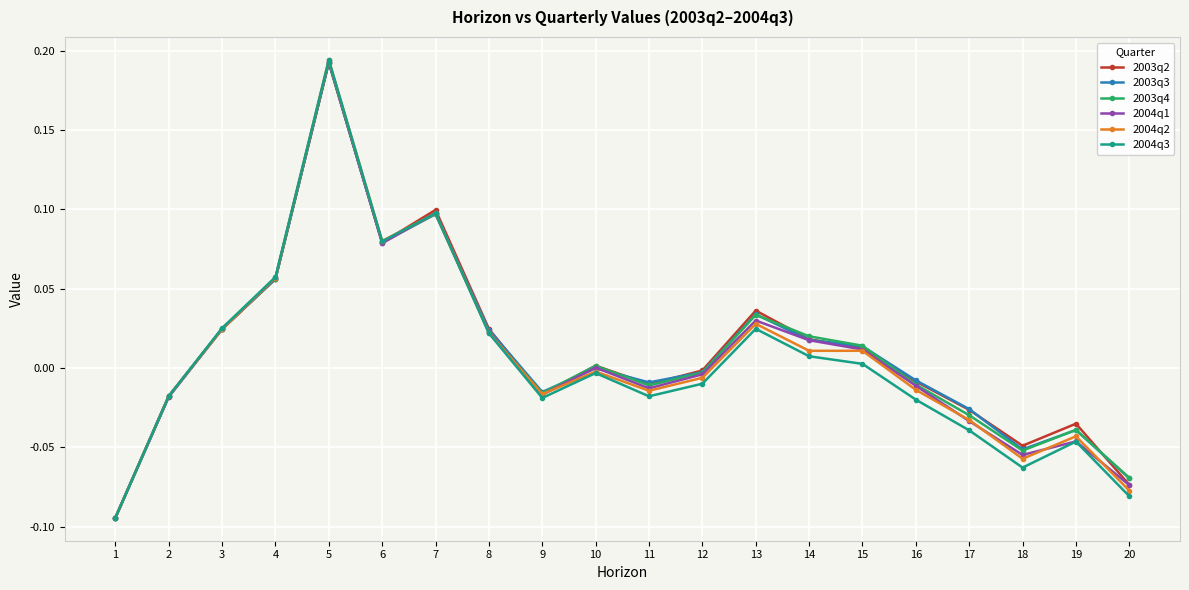

At which category does 2003q4 reach its first local peak?

5